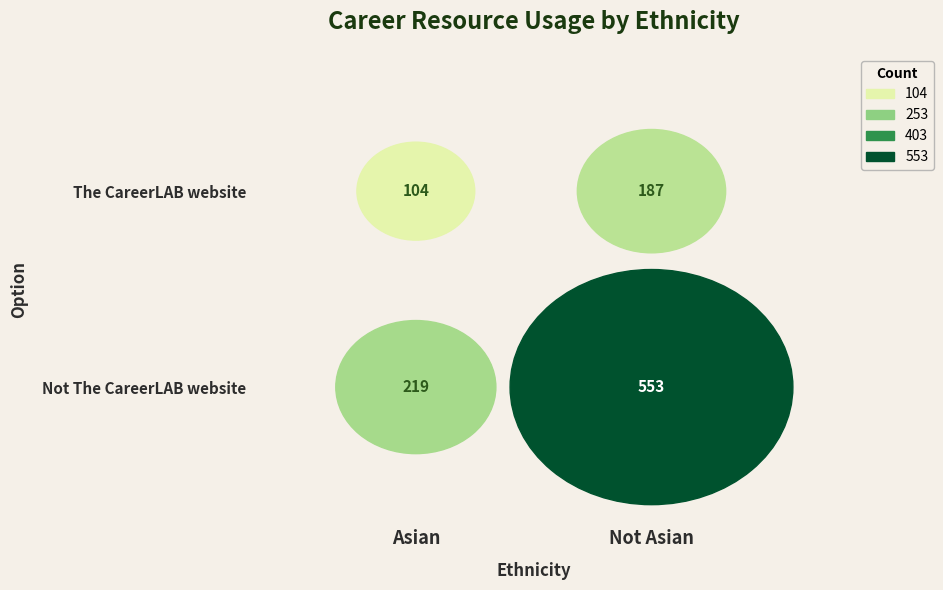

The Not The CareerLAB website series shows 553 at 1. True or false?

True